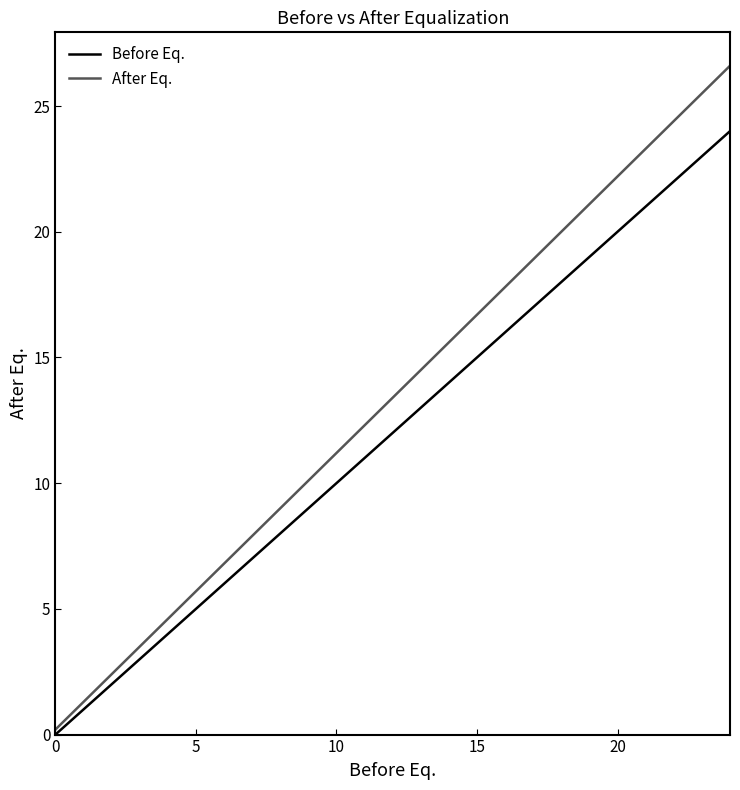

True or false: Before Eq. and After Eq. intersect in this chart.

False